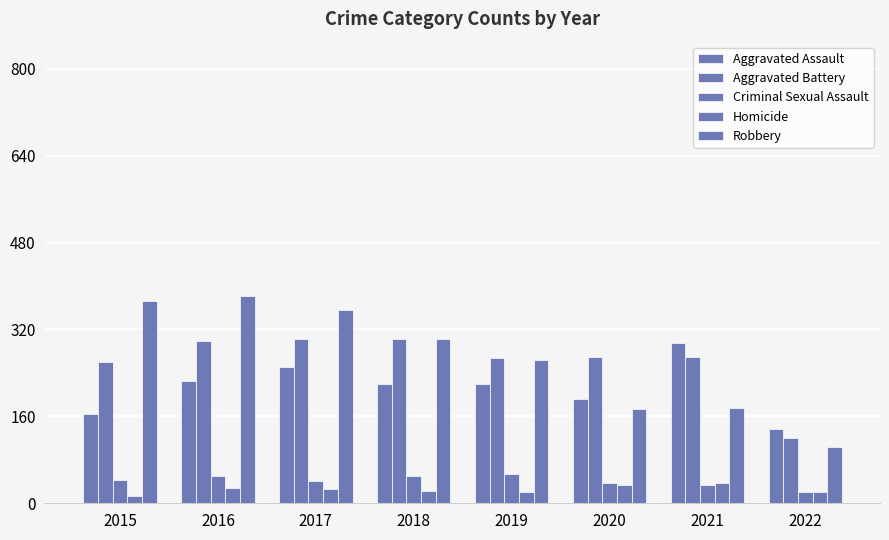

Rank the series at 2022 from highest to lowest value.

Aggravated Assault, Aggravated Battery, Robbery, Homicide, Criminal Sexual Assault